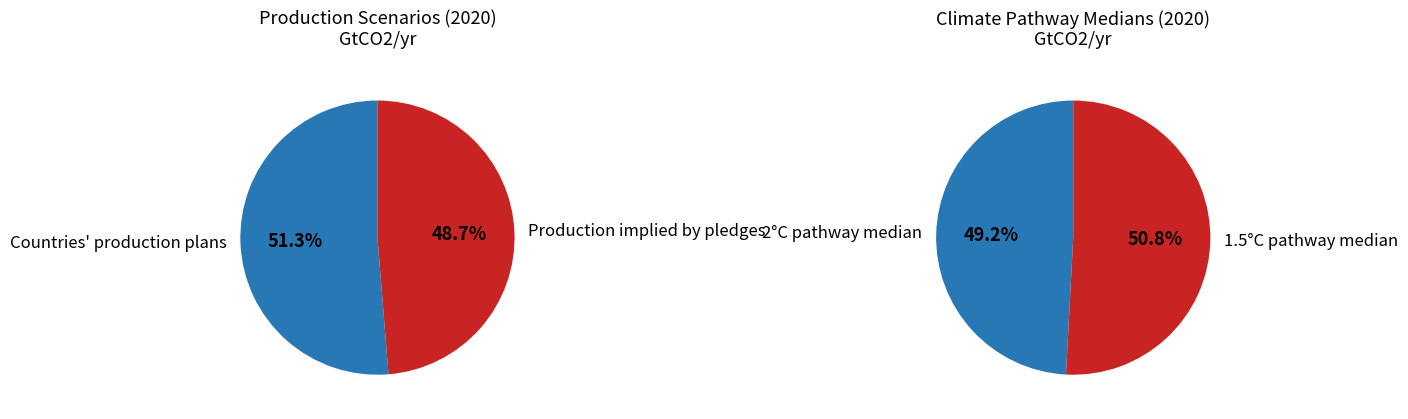

Is it true that 1.5 deg C pathway median is 31% of the pie?

False